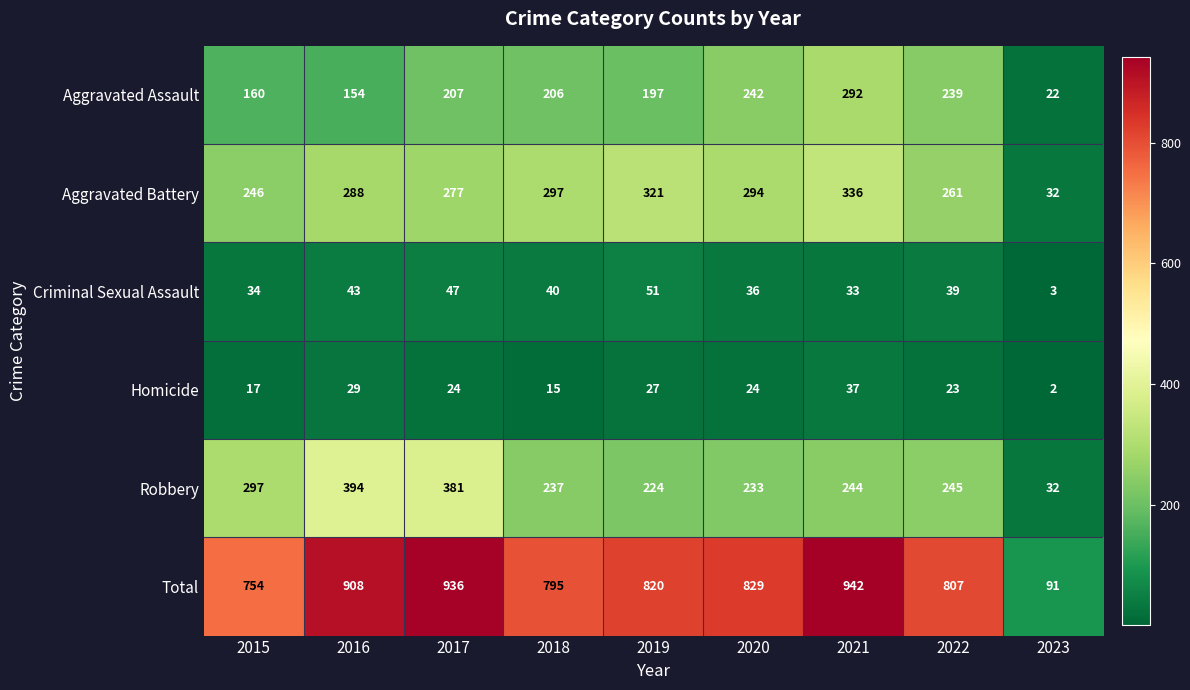

What is the maximum value shown in the chart?

942